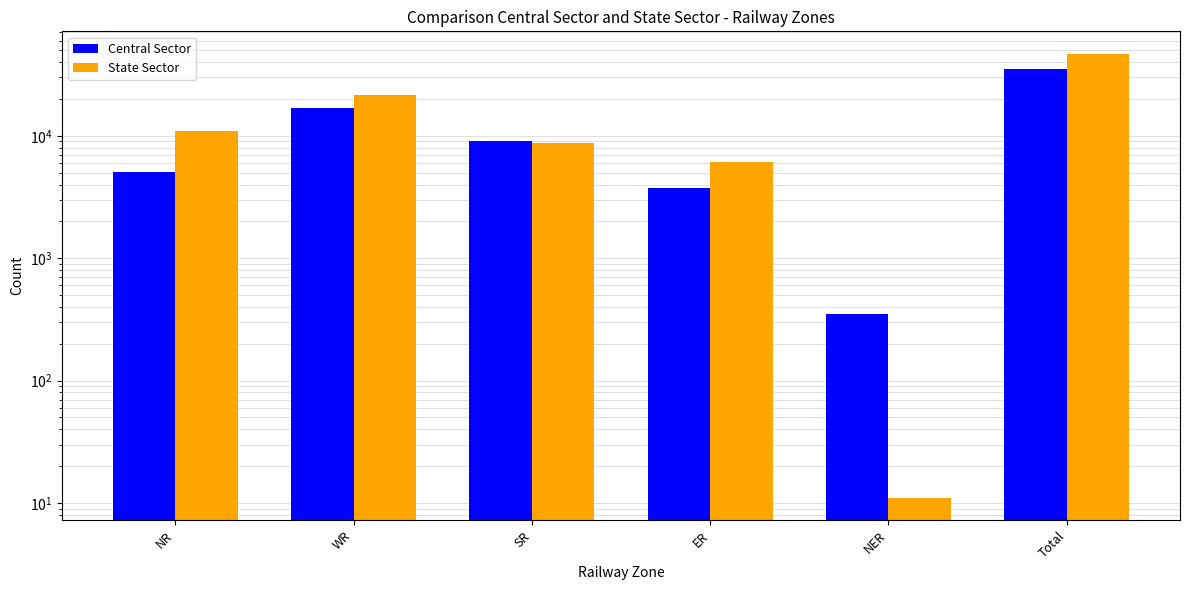

What is the difference between the maximum and second lowest values in the State Sector series?

40962